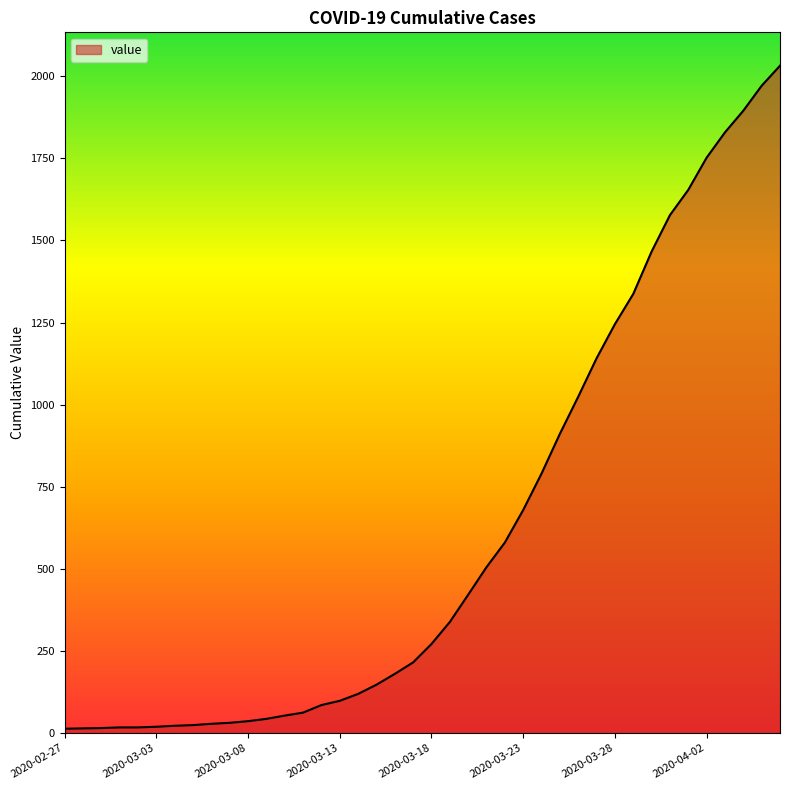

What is the greatest value displayed?

2032